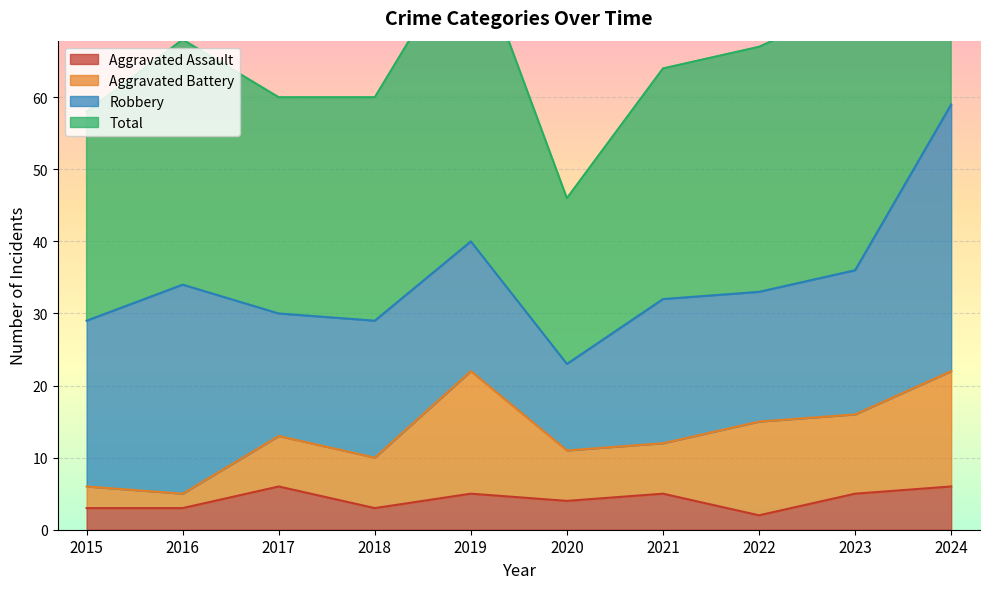

What is the sum of all Total values?

696